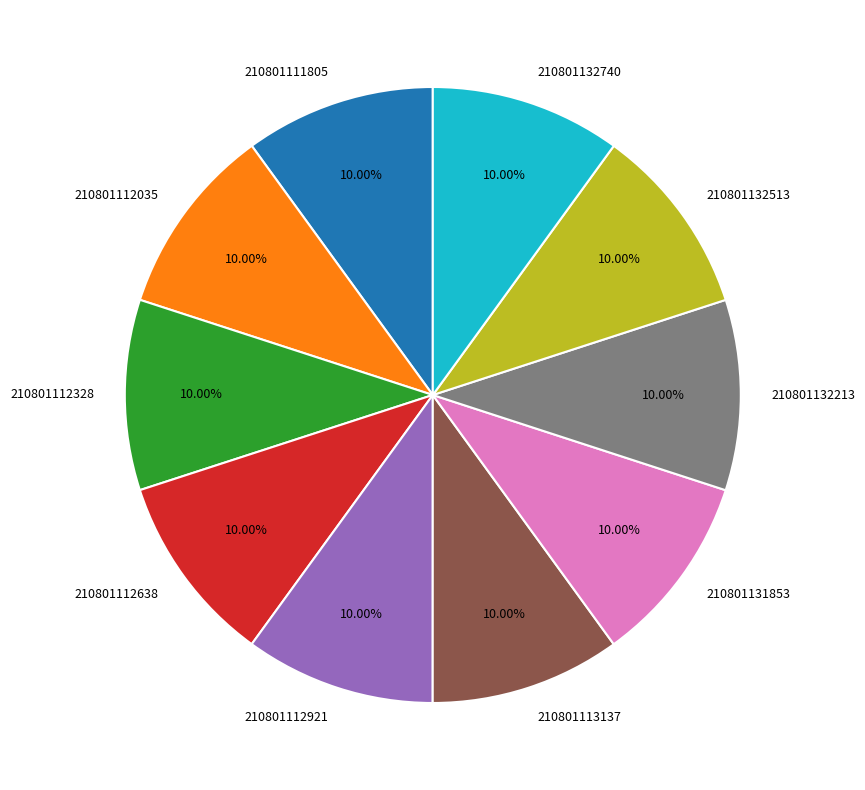

To the nearest percent, what is the average slice percentage?

10%